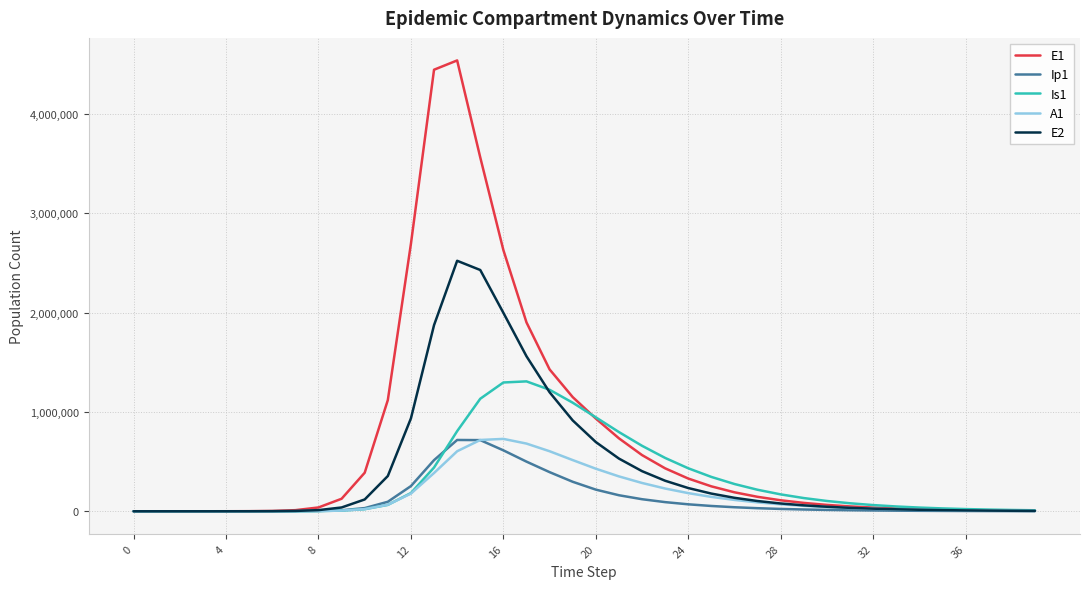

What is the difference between the maximum and minimum values in the Ip1 series?

717864.9